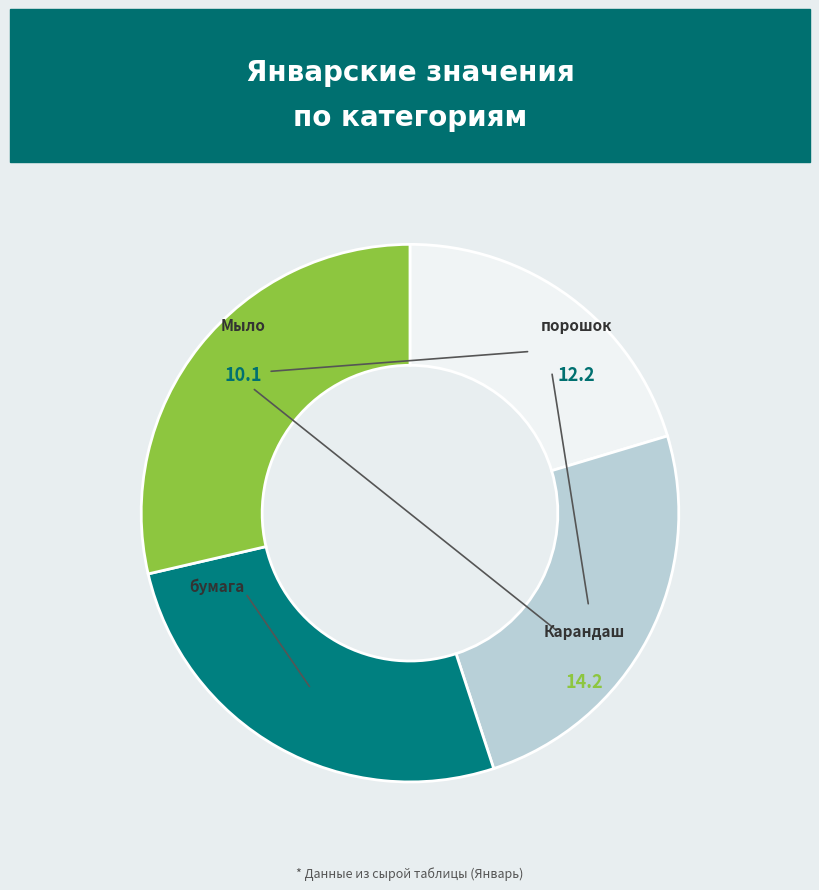

Is there any slice that represents more than half of the pie?

No